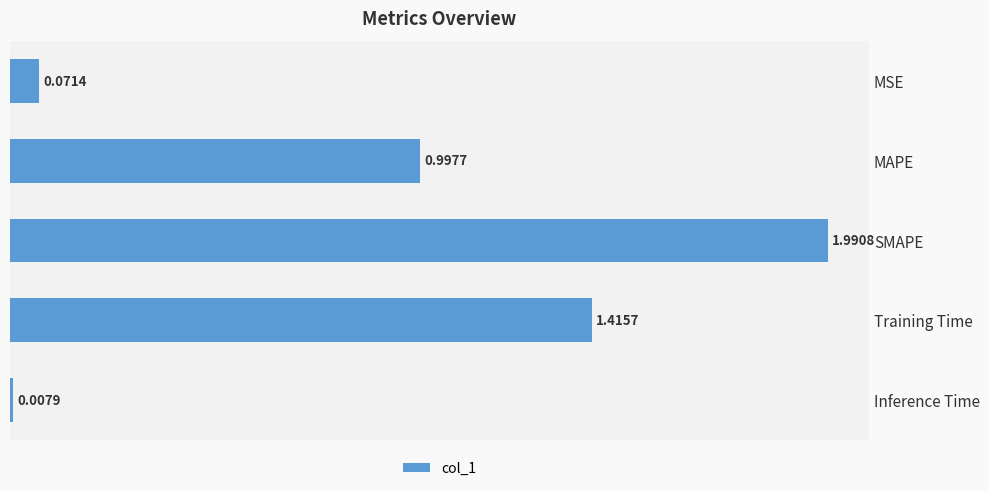

What is the label of the 1st bar from the top?

MSE